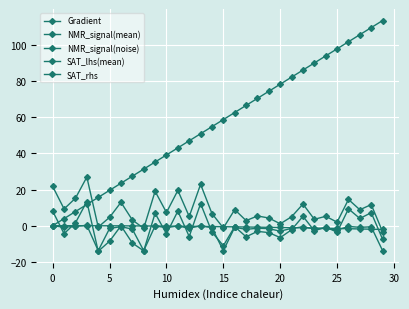

Reading right to left, list all the values displayed in this chart.

Gradient: 113.5	109.6	105.7	101.8	97.8	93.9	90.0	86.1	82.2	78.3	74.4	70.5	66.5	62.6	58.7	54.8	50.9	47.0	43.0	39.1	35.2	31.3	27.4	23.5	19.6	15.7	11.7	7.8	3.9	0.0
NMR_signal(mean): -3.4	11.7	8.8	14.5	2.0	5.2	3.5	12.0	5.0	1.0	4.3	5.4	2.8	8.9	-1.3	6.7	22.9	5.1	19.5	7.3	19.0	-1.5	3.2	12.9	4.6	-0.8	26.9	15.2	9.3	21.7
NMR_signal(noise): -7.5	7.2	4.0	9.3	-3.6	-0.8	-2.8	5.2	-2.2	-6.6	-3.8	-3.1	-6.2	-0.5	-11.1	-3.5	12.2	-6.0	8.1	-4.5	6.9	-13.9	-9.6	-0.1	-8.6	-14.2	13.4	1.6	-4.4	8.0
SAT_lhs(mean): -13.8	-0.6	-0.9	-0.4	-2.4	-1.4	-1.8	-0.6	-1.5	-3.0	-1.6	-1.4	-2.0	-0.9	-13.8	-1.2	0.1	-1.4	-0.1	-1.1	-0.1	-13.8	-1.9	-0.5	-1.5	-13.8	0.2	-0.4	-0.8	0.0
SAT_rhs: -2.1	-1.9	-1.8	-1.7	-1.6	-1.4	-1.3	-1.2	-1.1	-1.0	-0.9	-0.8	-0.7	-0.6	-0.6	-0.5	-0.4	-0.4	-0.3	-0.2	-0.2	-0.2	-0.1	-0.1	-0.1	-0.0	-0.0	-0.0	-0.0	0.0